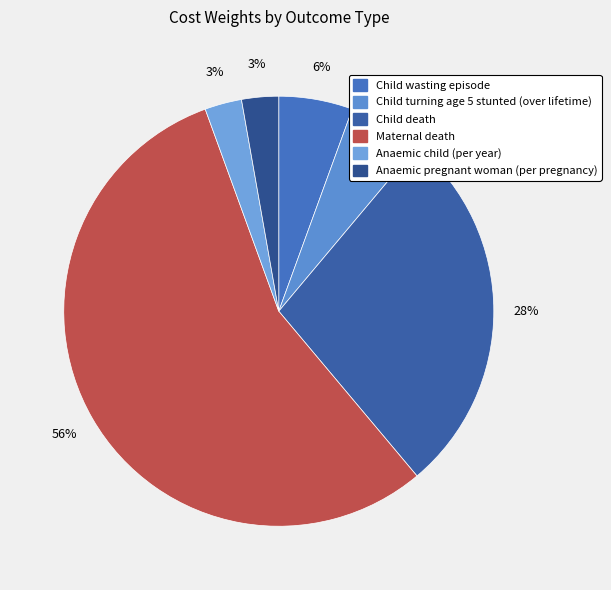

Is Anaemic pregnant woman (per pregnancy) the majority of the pie?

No